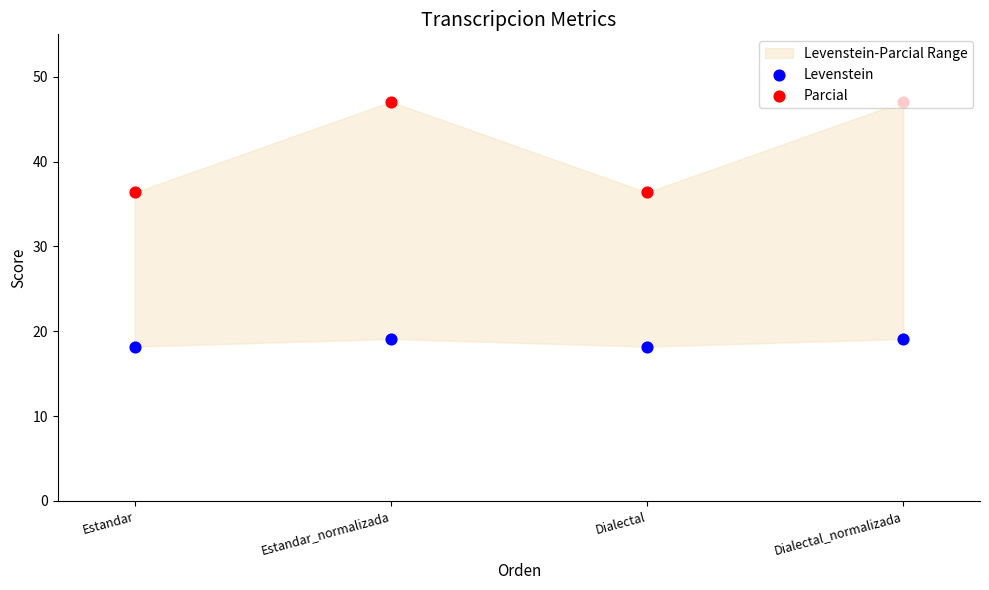

Which series has the largest Y range (max minus min)?

Parcial